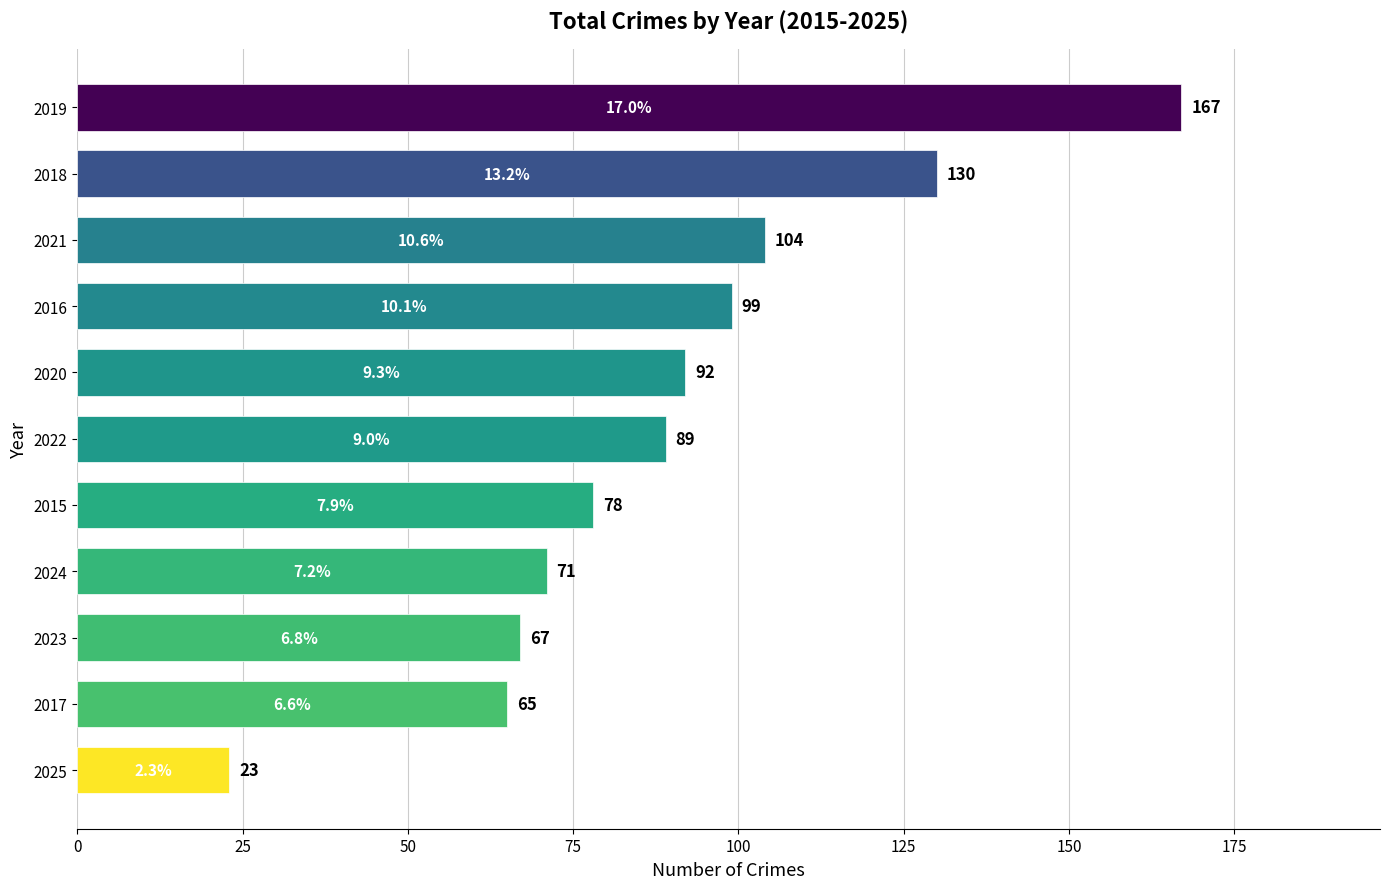

How many bars are there in total?

11